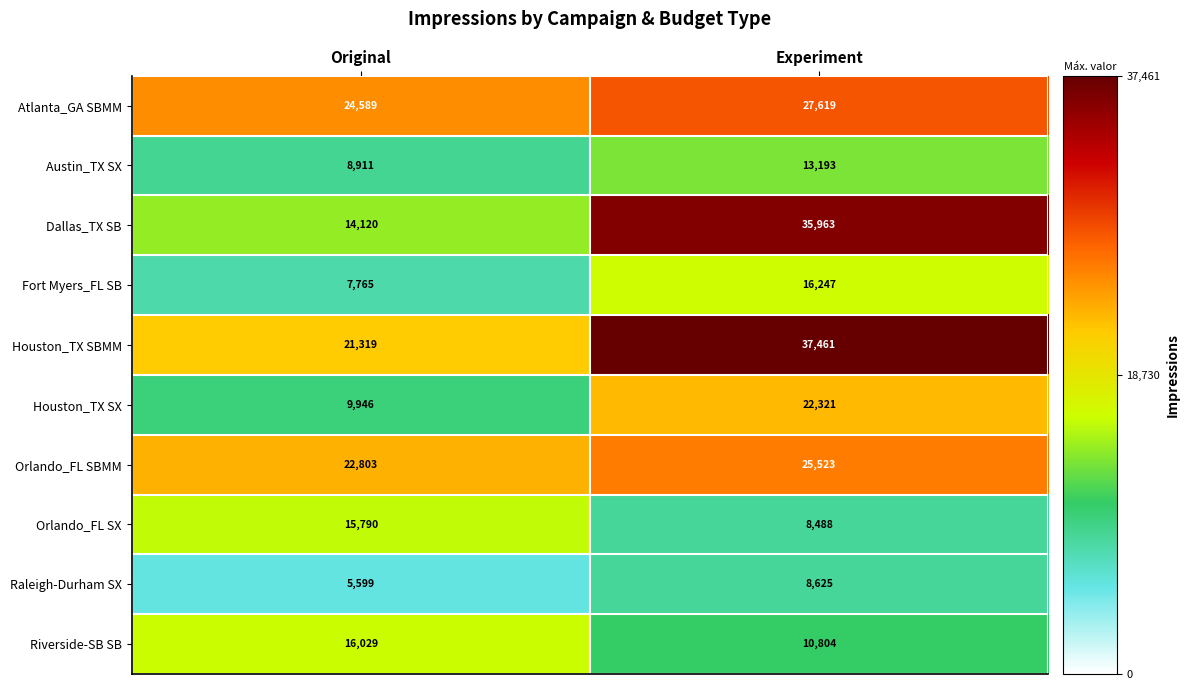

The Austin_TX SX series shows 13193 at Experiment. True or false?

True